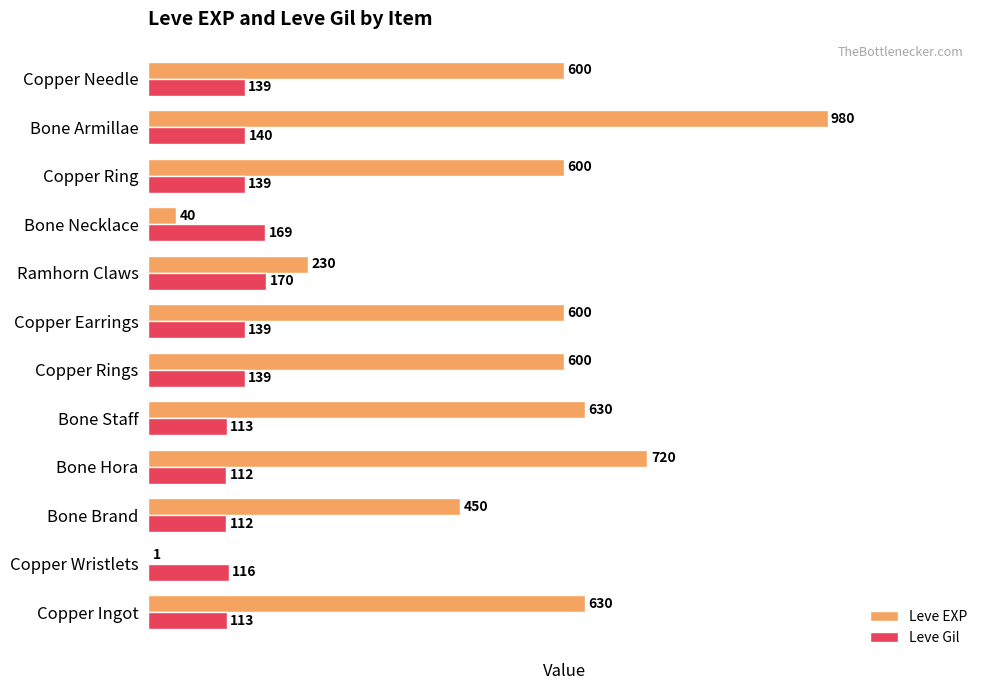

Which series changed the most between Copper Wristlets and Bone Necklace?

Leve Gil